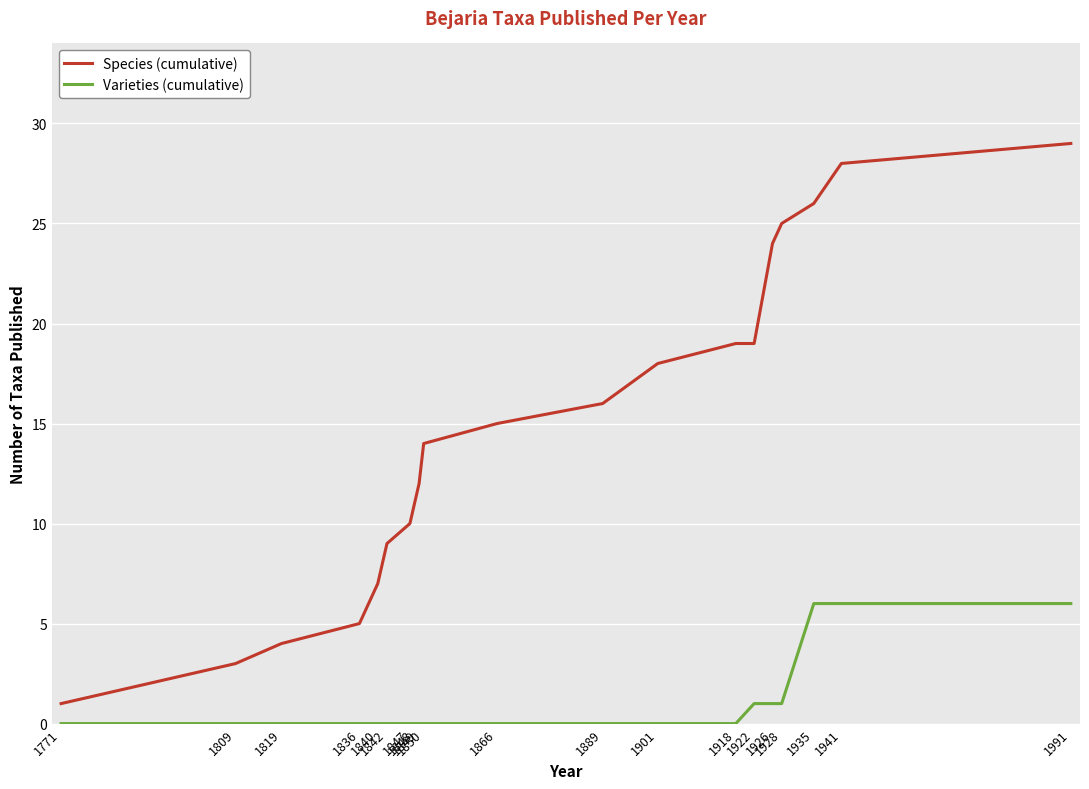

Which series has the widest spread of values?

Species (cumulative)